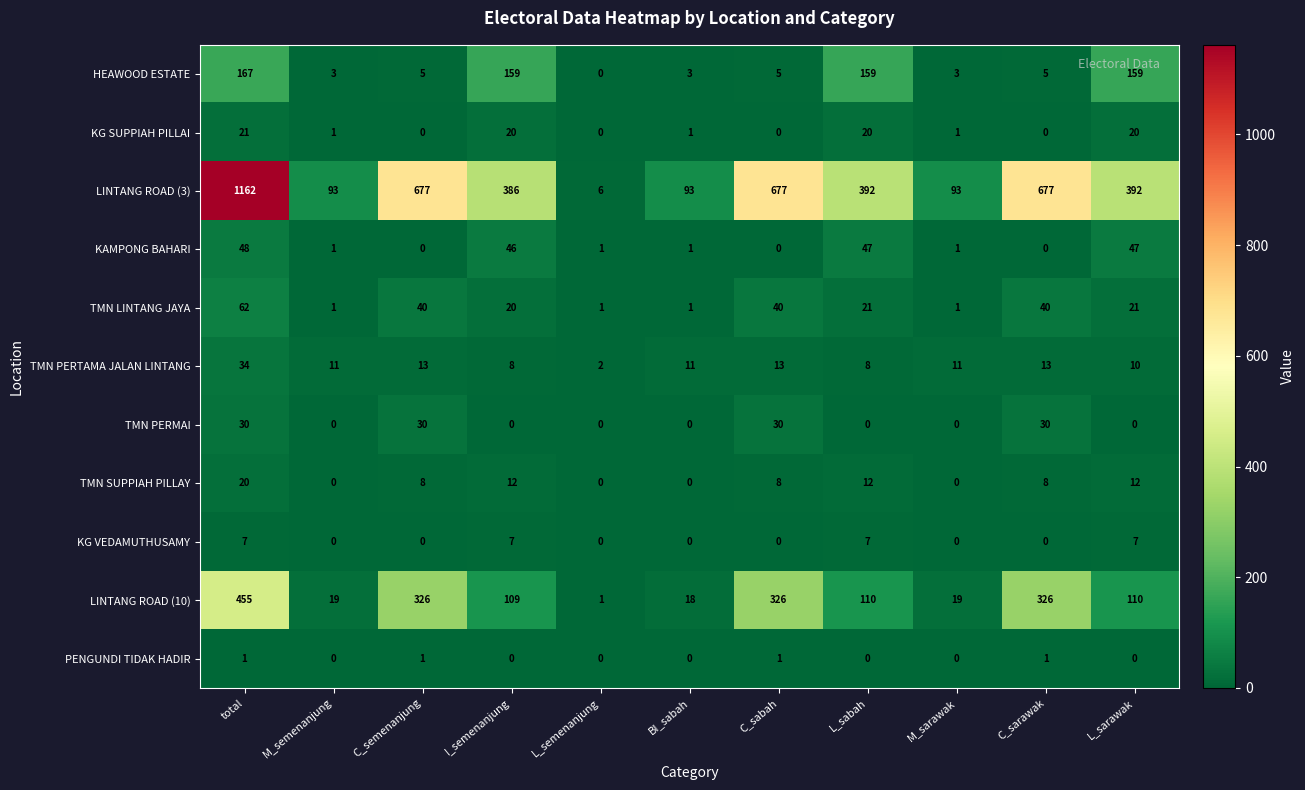

What is the spread (max minus min) of values at C_sarawak?

677